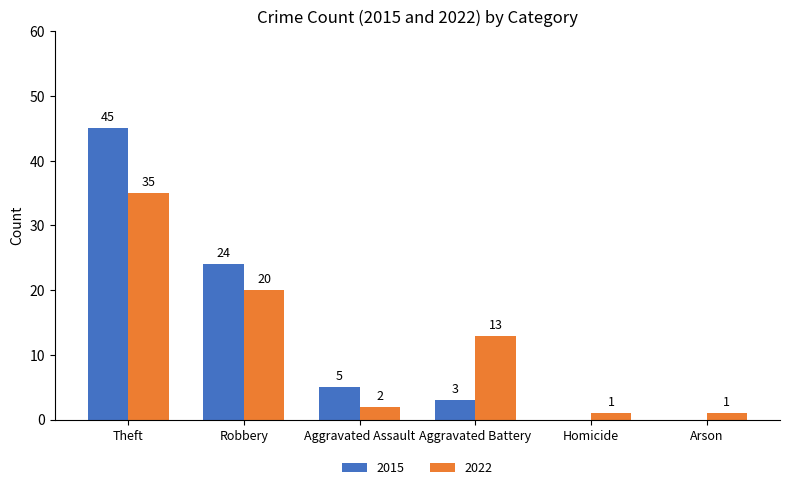

True or false: 2015 has a value of 5 at Aggravated Assault.

True